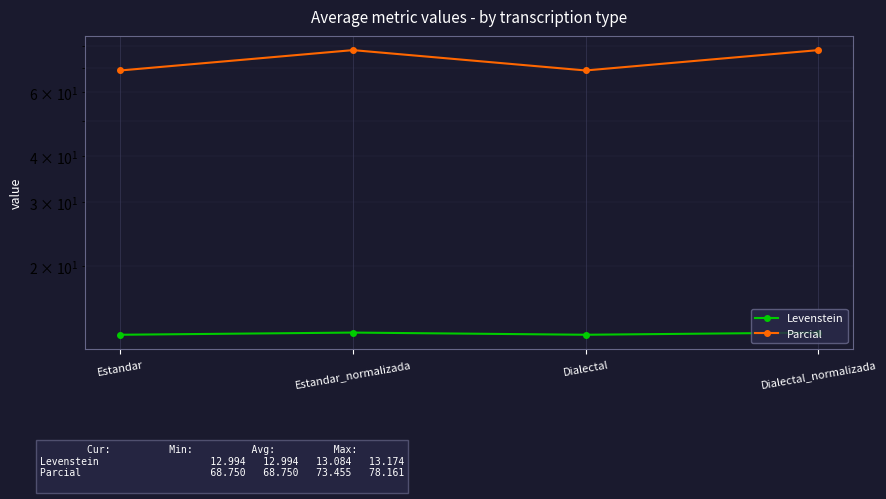

Read the Levenstein value at Estandar.

13.0